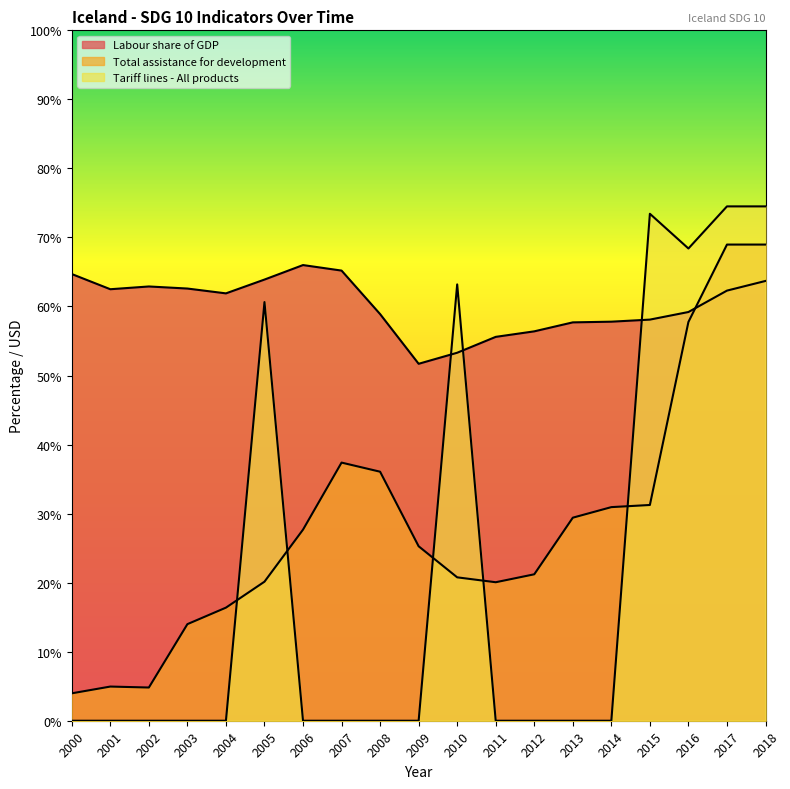

What is the difference between the second highest and minimum values in the Labour share of GDP series?

13.5